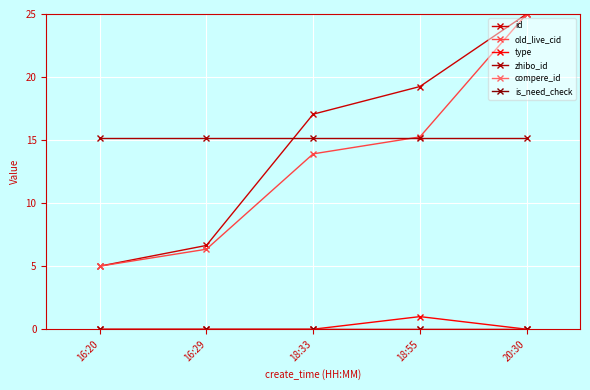

Does the chart have visible grid lines?

Yes